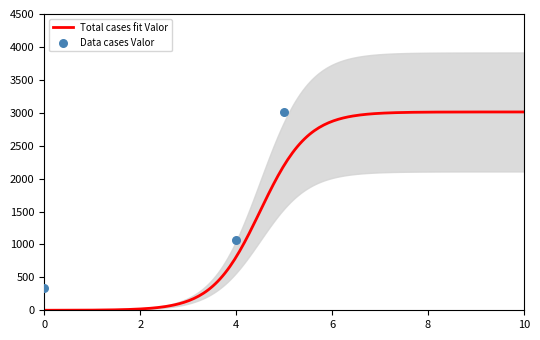

What is the highest value of the Total cases fit Valor series?

3012.1